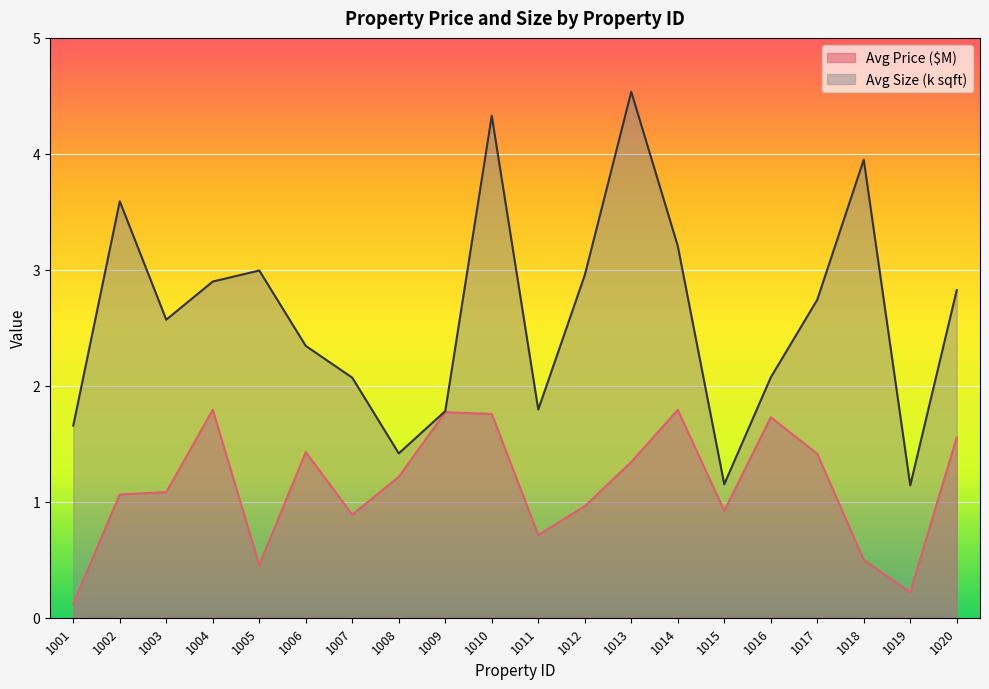

Reading left to right, transcribe all the data shown in this chart.

Avg Price ($M): 1001=0.1	1002=1.1	1003=1.1	1004=1.8	1005=0.5	1006=1.4	1007=0.9	1008=1.2	1009=1.8	1010=1.8	1011=0.7	1012=1.0	1013=1.3	1014=1.8	1015=0.9	1016=1.7	1017=1.4	1018=0.5	1019=0.2	1020=1.6
Avg Size (k sqft): 1001=1.7	1002=3.6	1003=2.6	1004=2.9	1005=3.0	1006=2.3	1007=2.1	1008=1.4	1009=1.8	1010=4.3	1011=1.8	1012=3.0	1013=4.5	1014=3.2	1015=1.2	1016=2.1	1017=2.7	1018=4.0	1019=1.1	1020=2.8